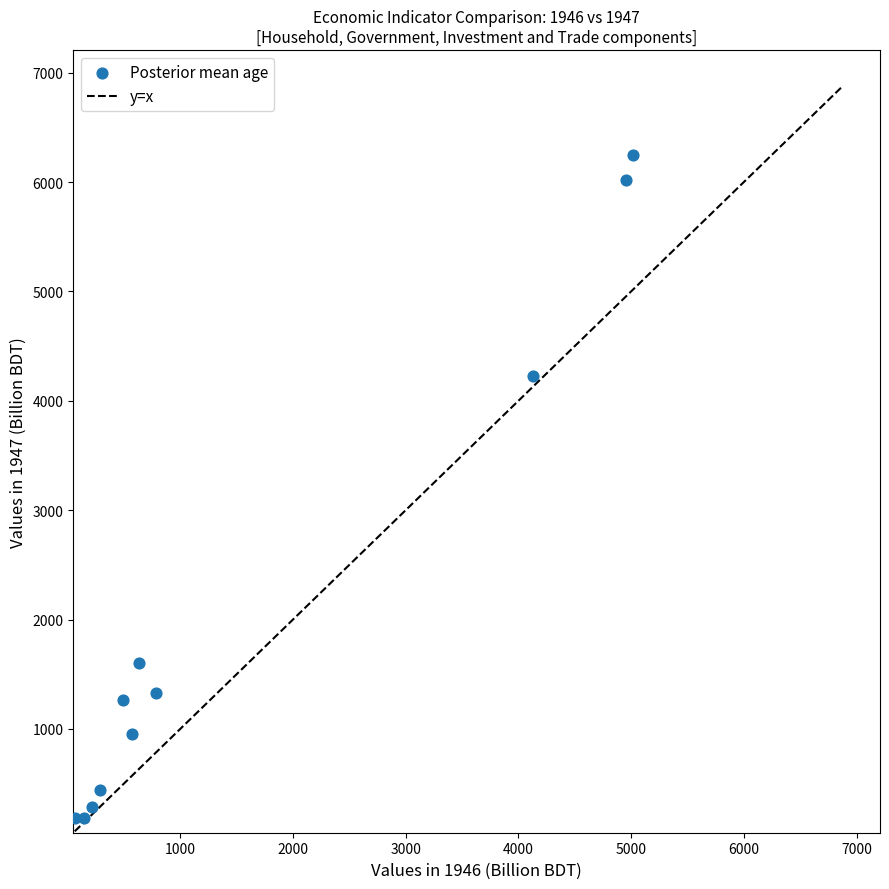

What Y value in the scatter plot is closest to 3214?

4224.9